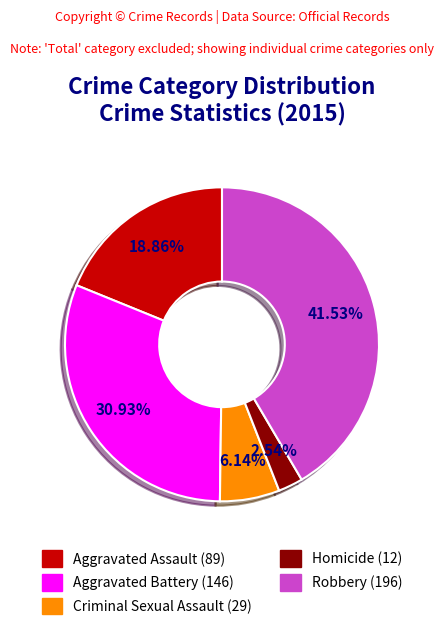

What is the total percentage of Criminal Sexual Assault and Homicide?

8.7%